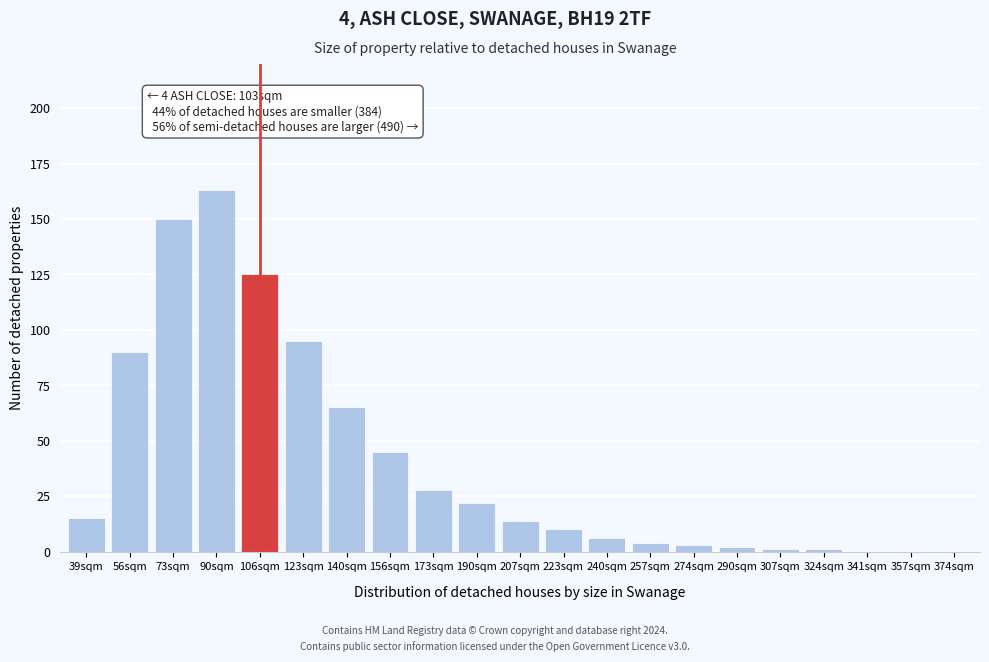

Reading left to right, transcribe all the data shown in this chart.

39sqm=15	56sqm=90	73sqm=150	90sqm=163	106sqm=125	123sqm=95	140sqm=65	156sqm=45	173sqm=28	190sqm=22	207sqm=14	223sqm=10	240sqm=6	257sqm=4	274sqm=3	290sqm=2	307sqm=1	324sqm=1	341sqm=0	357sqm=0	374sqm=0